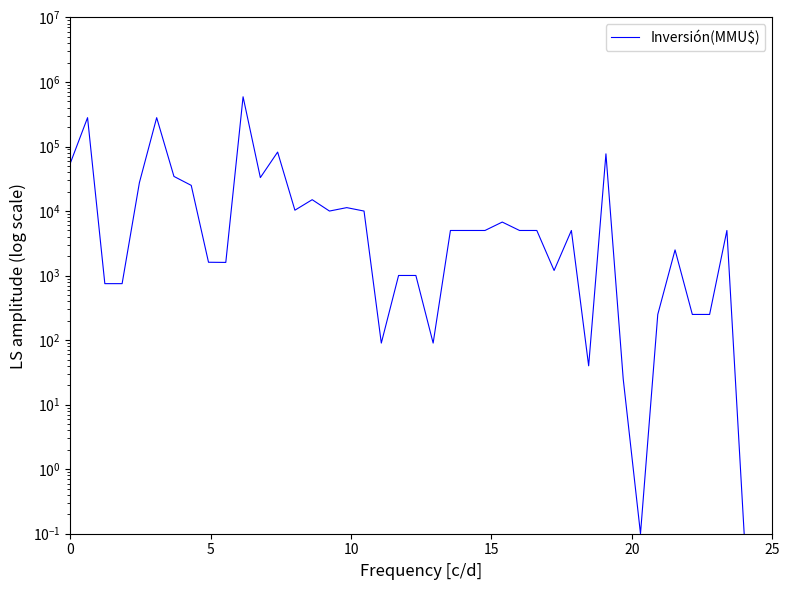

What is the smallest value displayed?

0.1